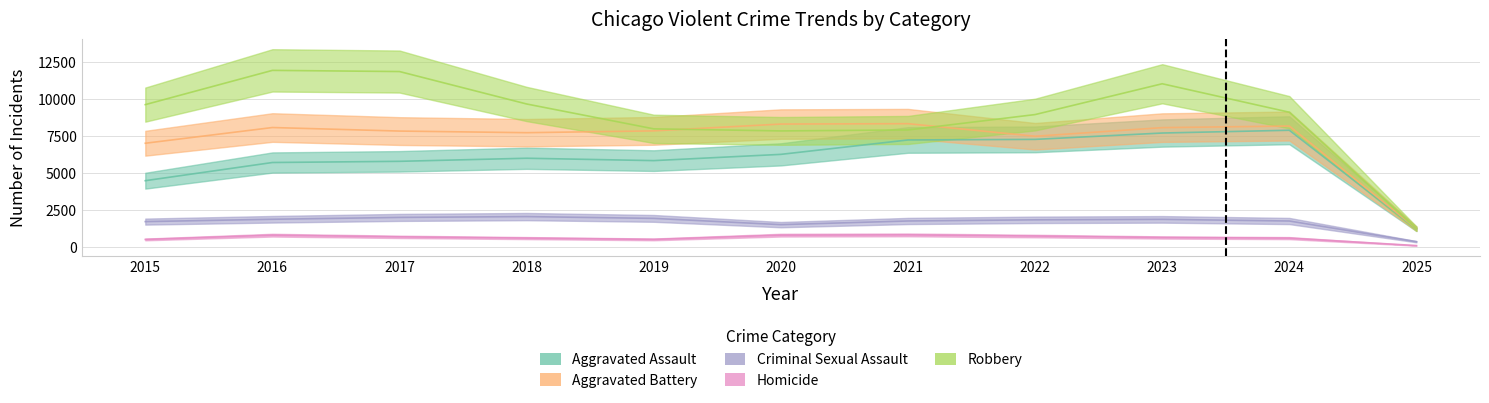

What is the difference between the second highest and second lowest values in the Aggravated Battery series?

1301